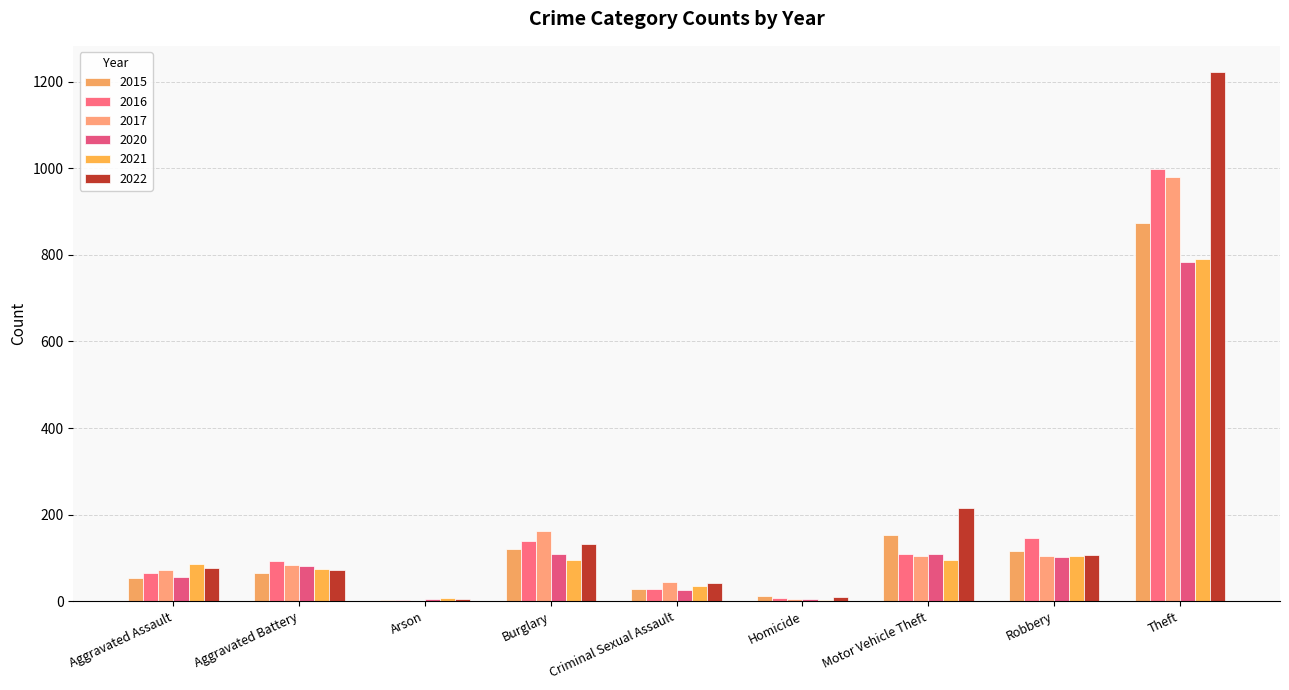

Which series has the largest range (max minus min)?

2022